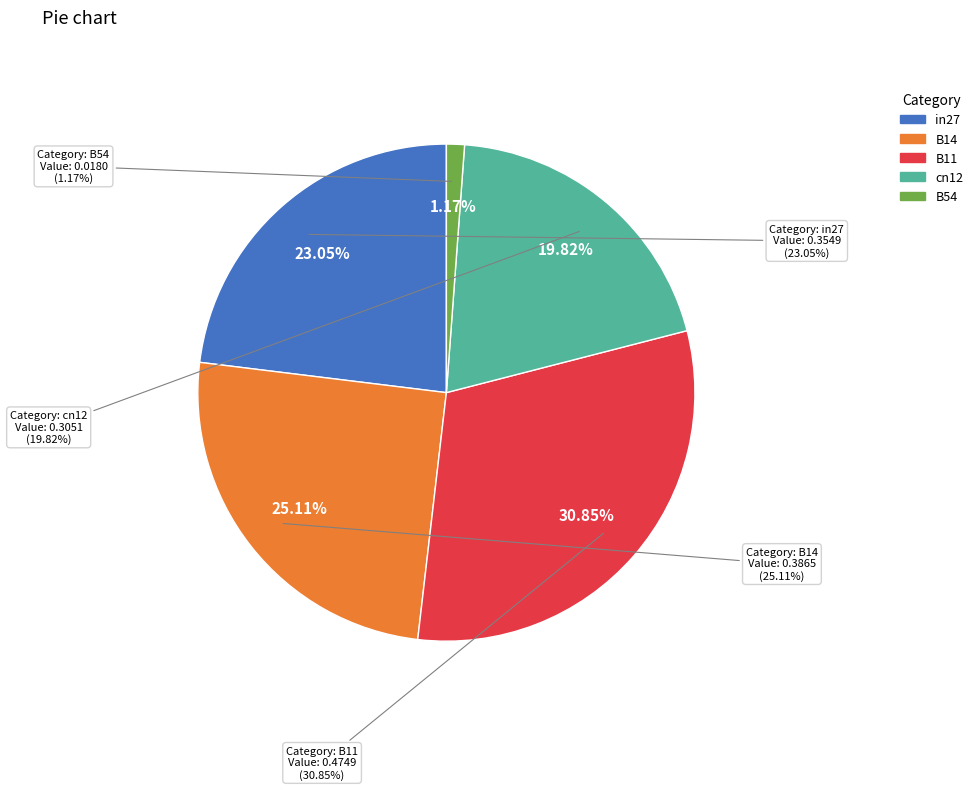

What percentage is NOT represented by in27?

76.9%